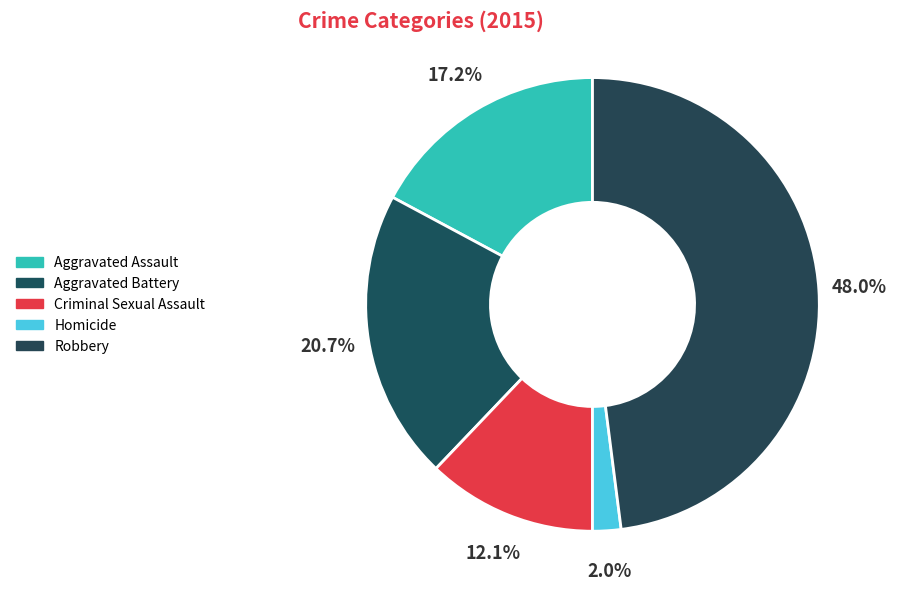

Combined, what portion of the pie is Criminal Sexual Assault and Aggravated Battery?

32.8%